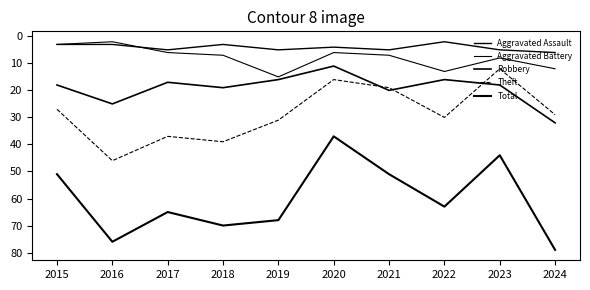

List the series in order of their peak value, lowest first.

Aggravated Assault, Aggravated Battery, Robbery, Theft, Total